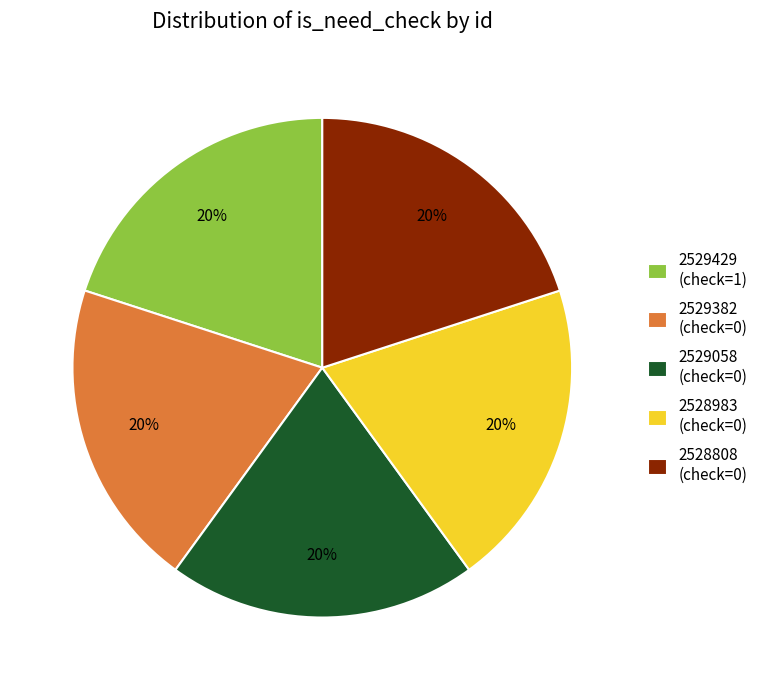

Combined, do 2529058 (check=0) and 2528983 (check=0) account for over 50%?

No